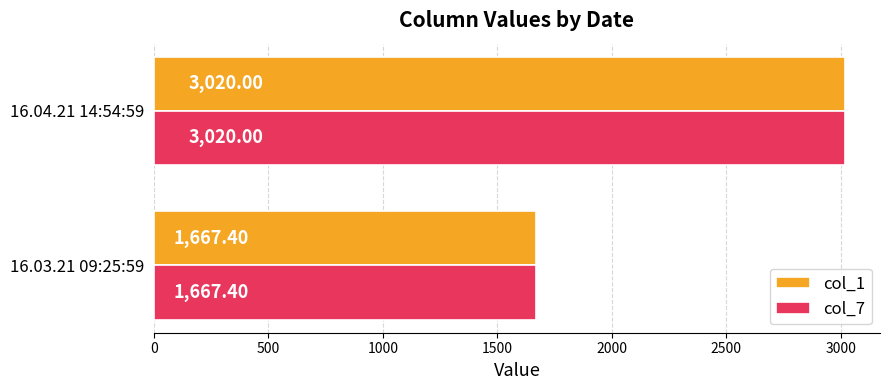

What is the difference between the col_7 values at 16.03.21 09:25:59 and 16.04.21 14:54:59?

1352.6